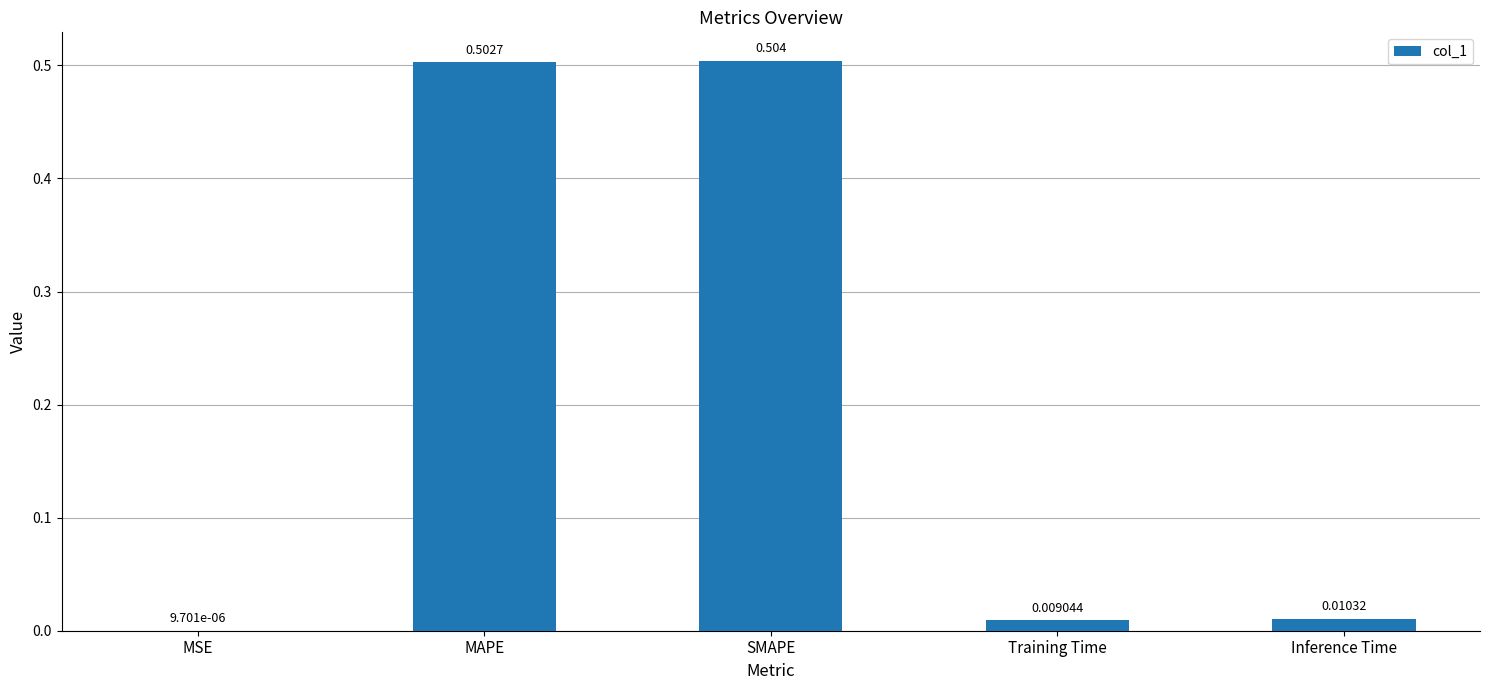

What is the change in value from MSE to MAPE?

+0.5